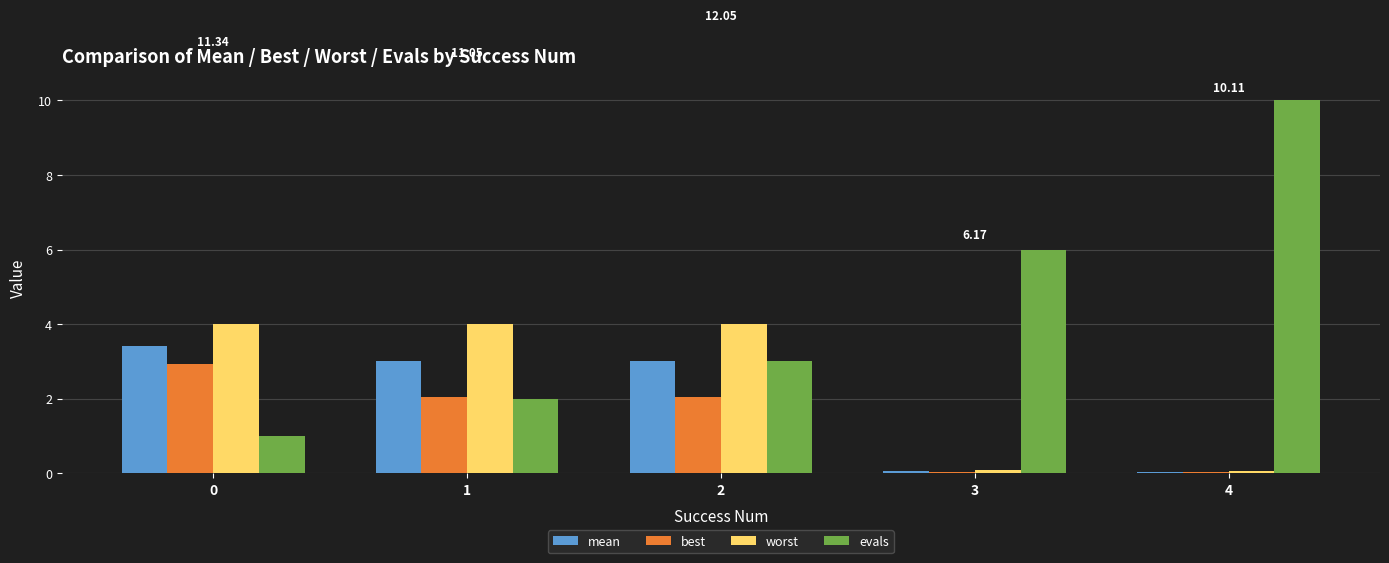

Is the value of worst at 0 greater than the value of best at 4?

Yes